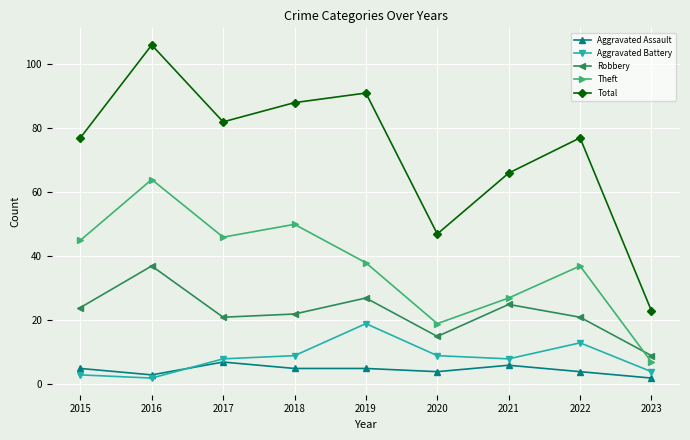

Which category has the lowest value in the Total series?

2023